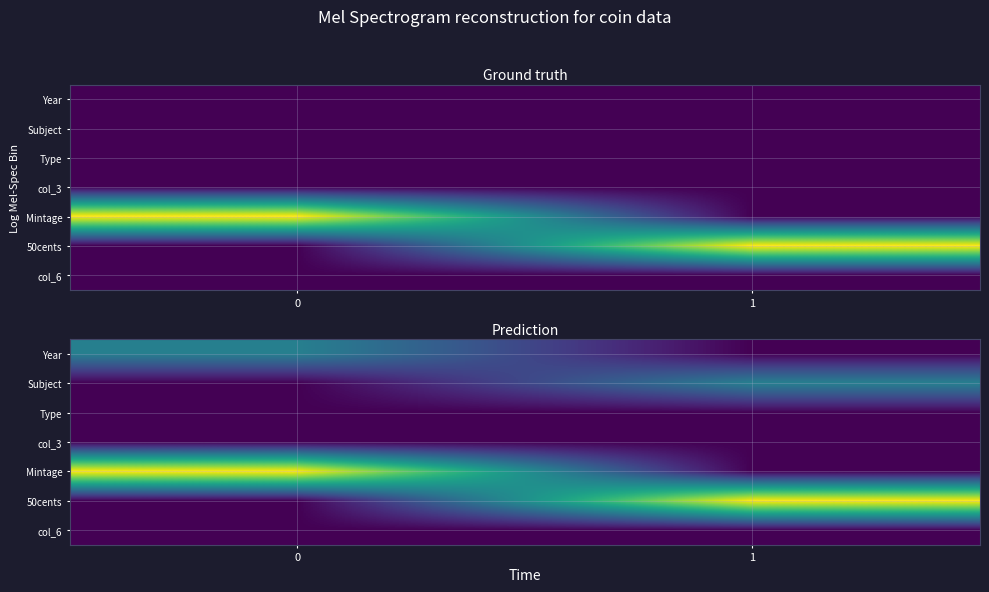

The 50cents series shows 10.9 at 0. True or false?

False